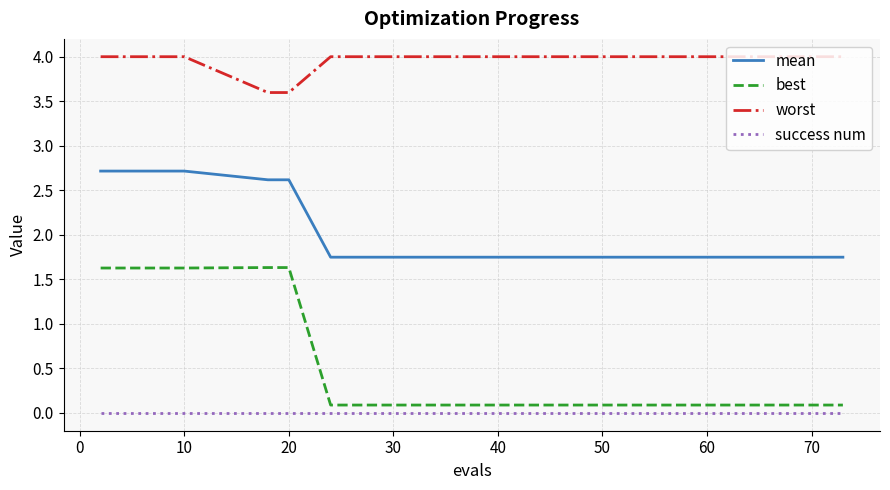

Count the number of data series in this chart.

4